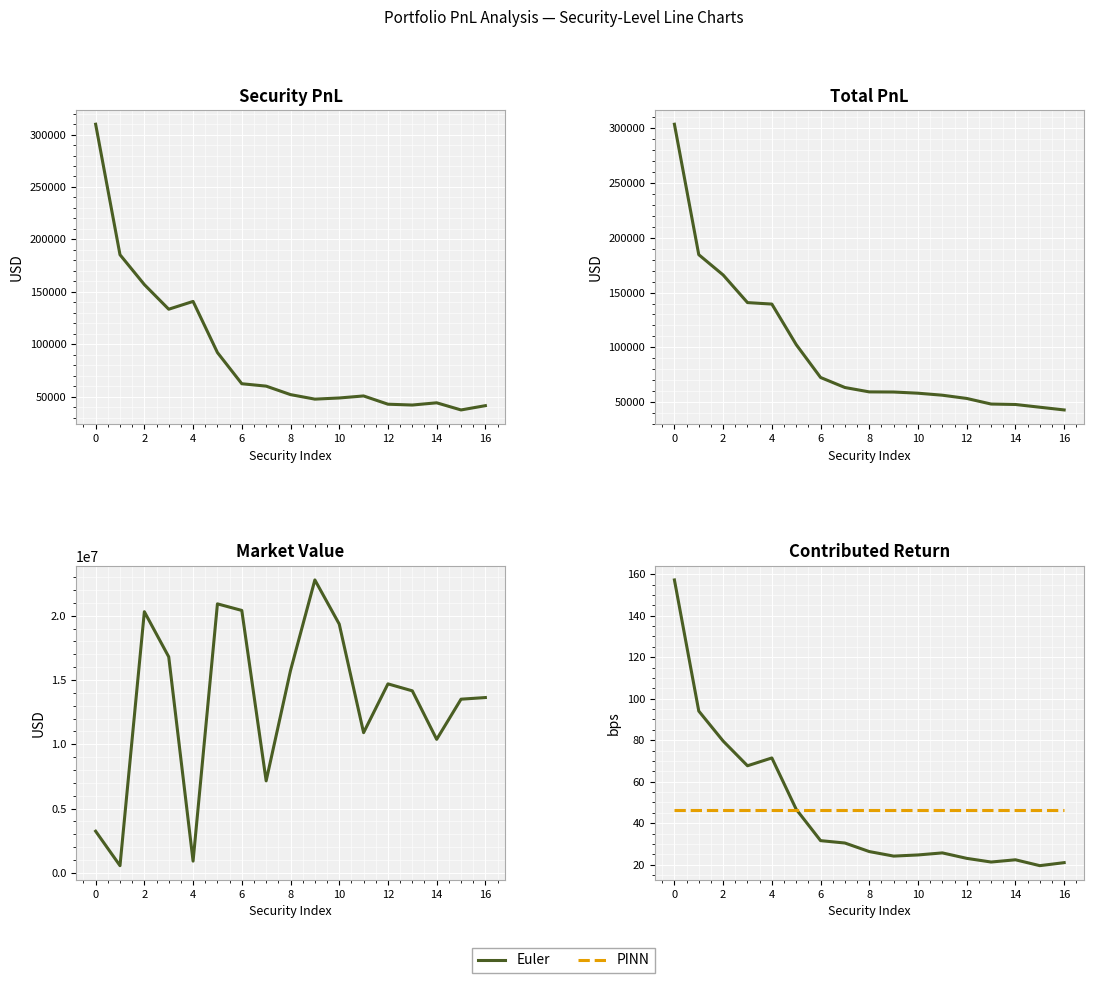

True or false: Security PnL and Euler intersect in this chart.

False